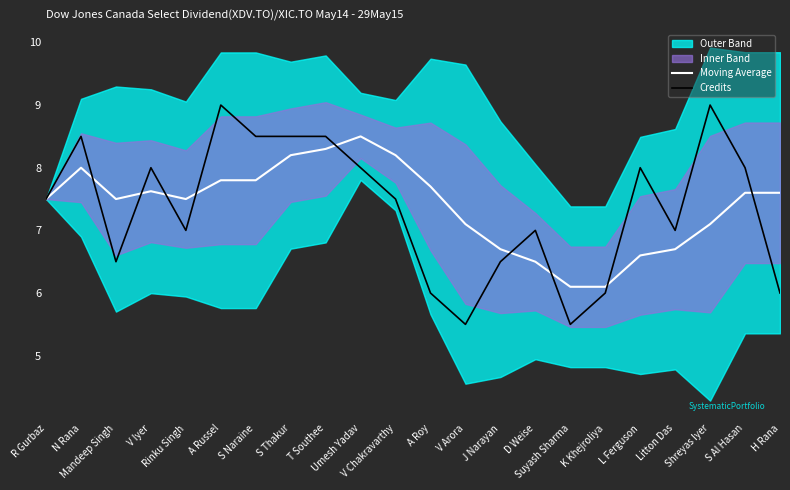

What is the smallest value displayed?

5.5